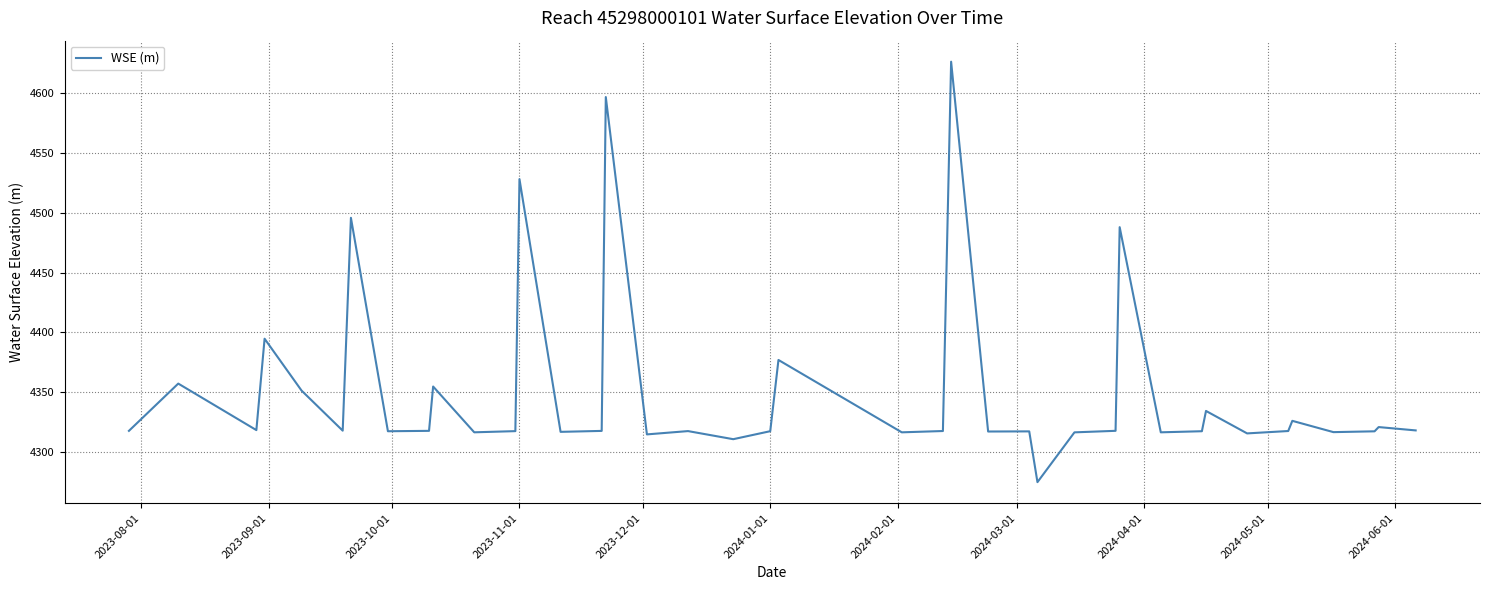

What is the difference between the maximum and minimum values?

350.9